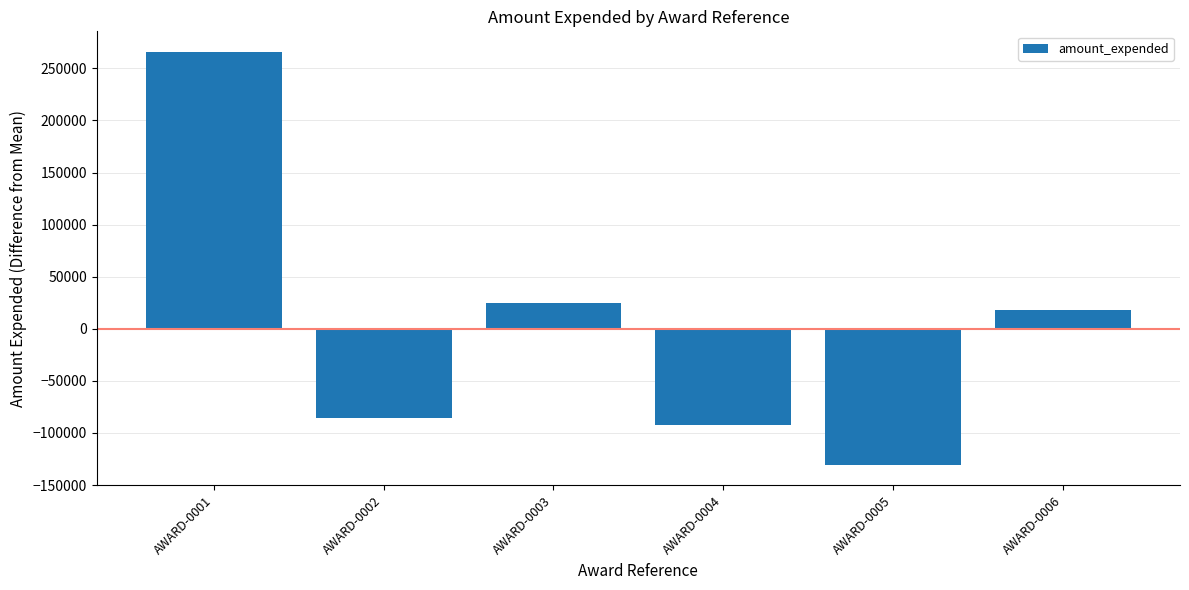

At which label does the data first exceed 18286?

AWARD-0001